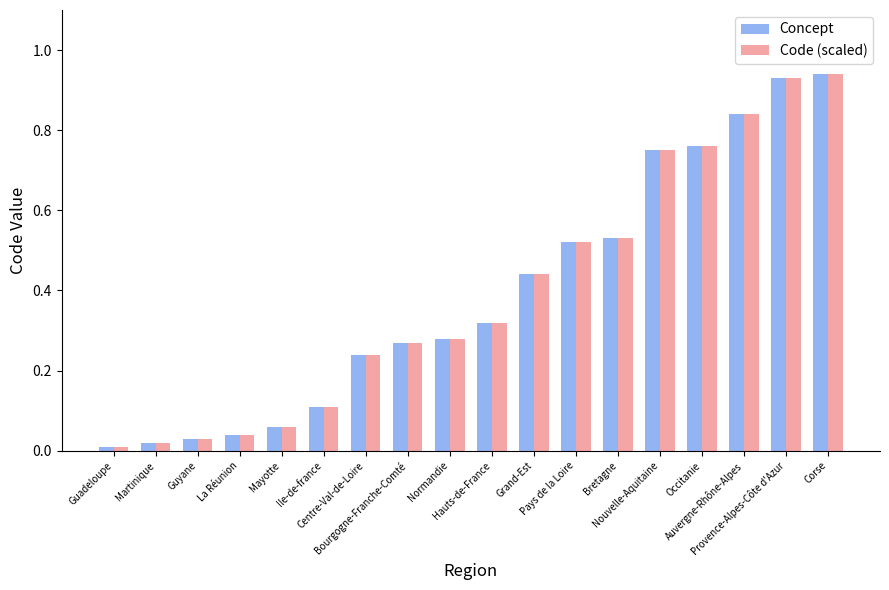

How many data points does each series have?

18